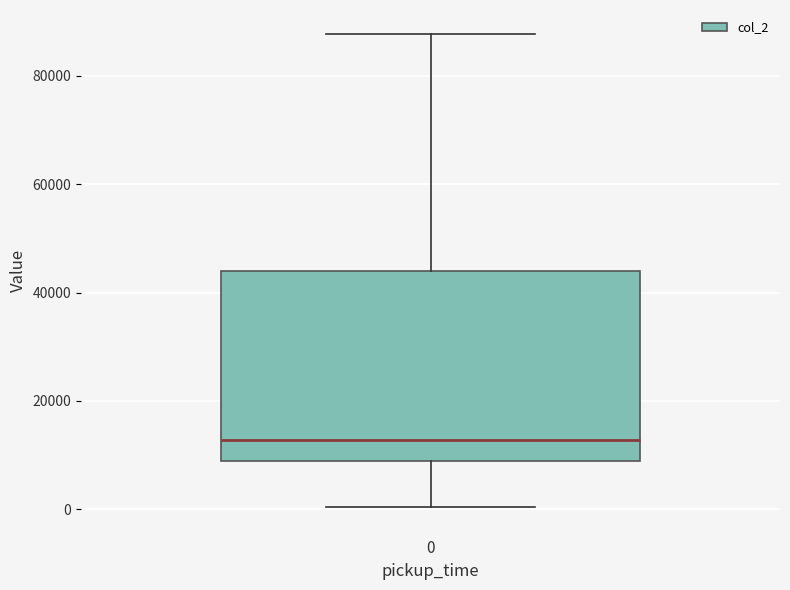

Transcribe this box plot: give where the median line is, the range the box spans, and where the two whiskers end, as read against the y-axis. The values are not printed on the chart, so give them approximately, as read against the axis.

median 12000, box 8000 to 44000, whiskers 0 to 88000